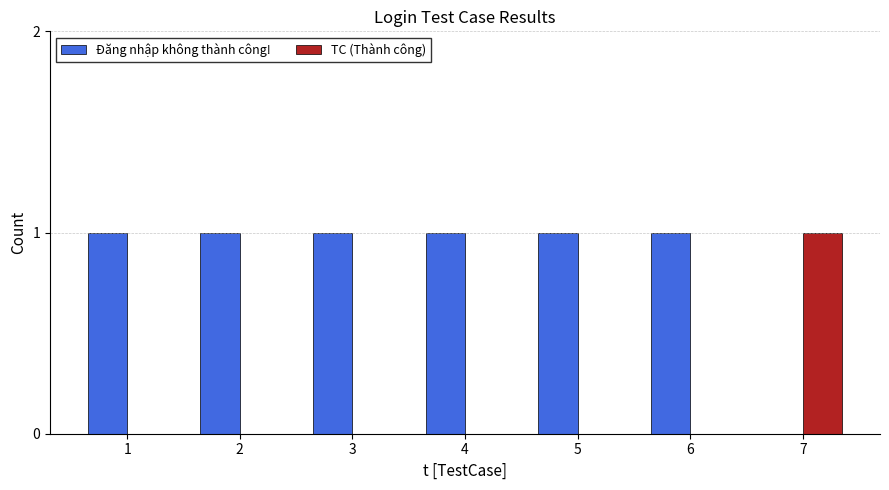

How many groups of bars are there?

7